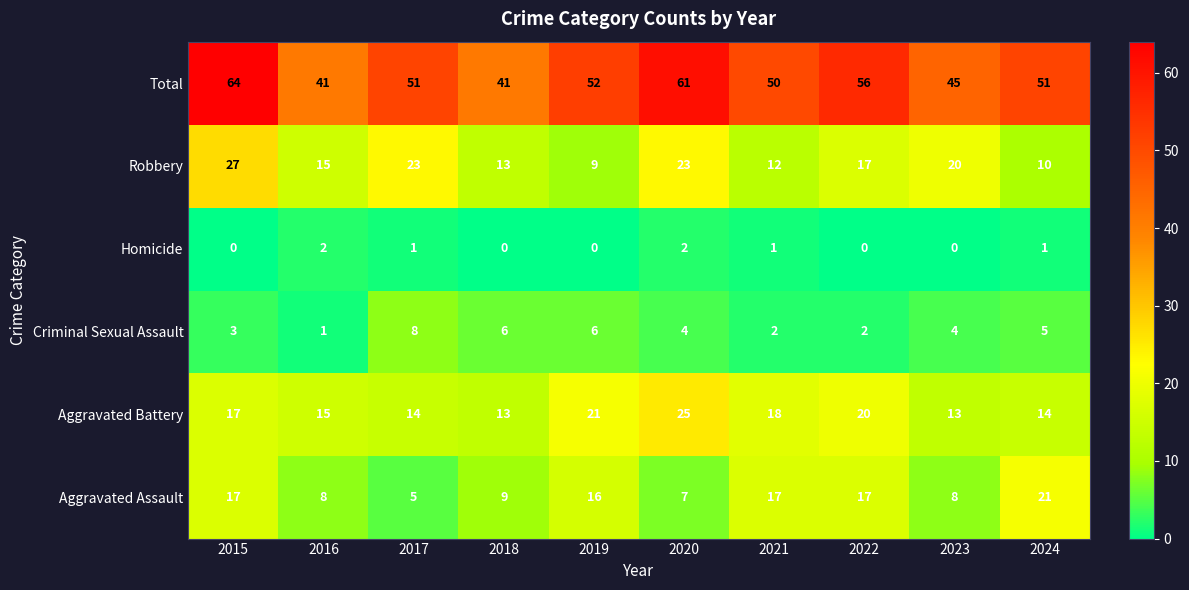

What is the average value of the Robbery series?

17